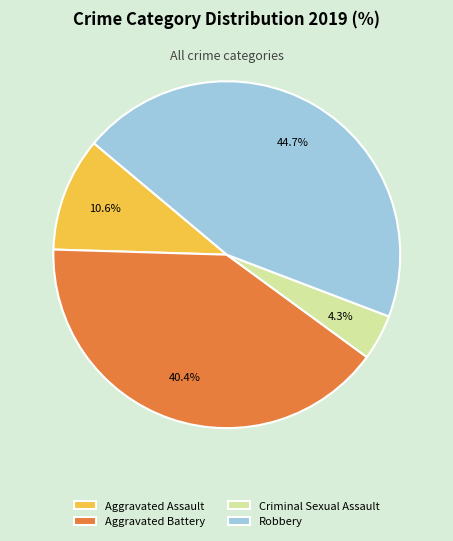

Does Criminal Sexual Assault represent more than half of the total?

No